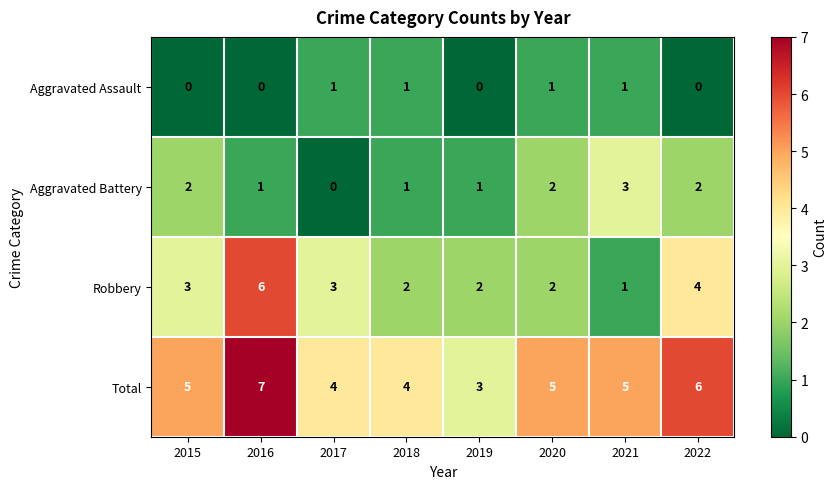

What is the total value across all series at 2019?

6